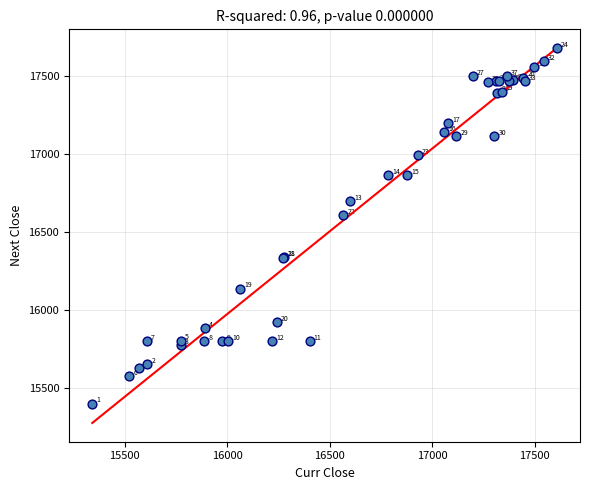

What Y value in the scatter plot is closest to 16540?

16610.0